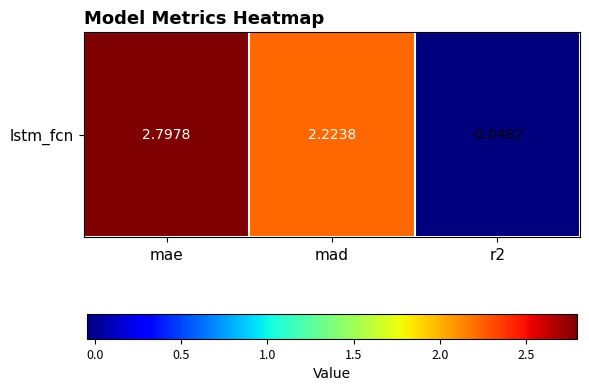

What is the maximum value shown in the chart?

2.8